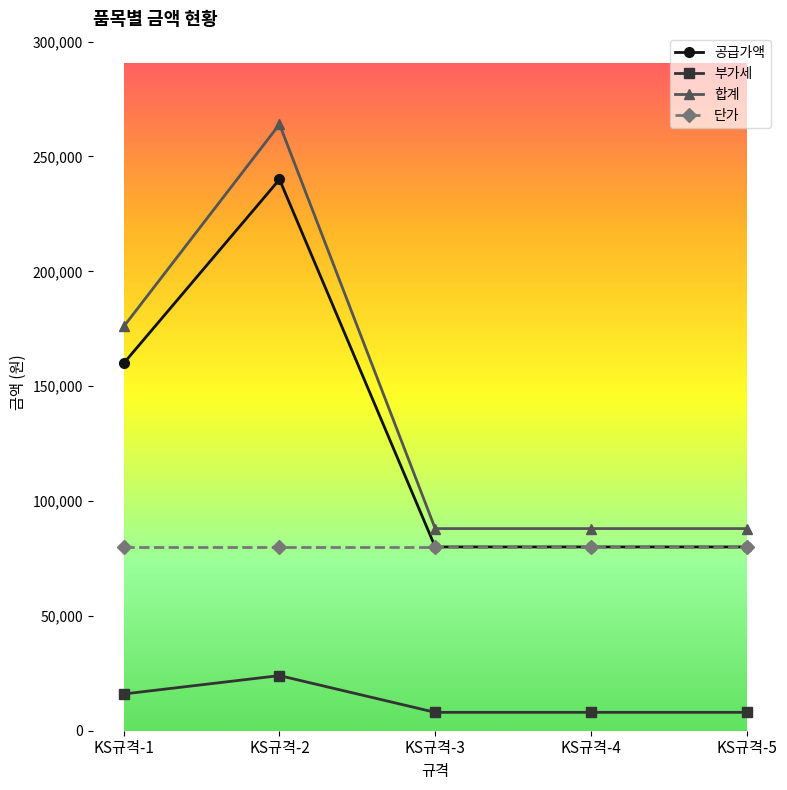

What is the approximate value of 부가세 at KS규격-2, to the nearest 10?

24000